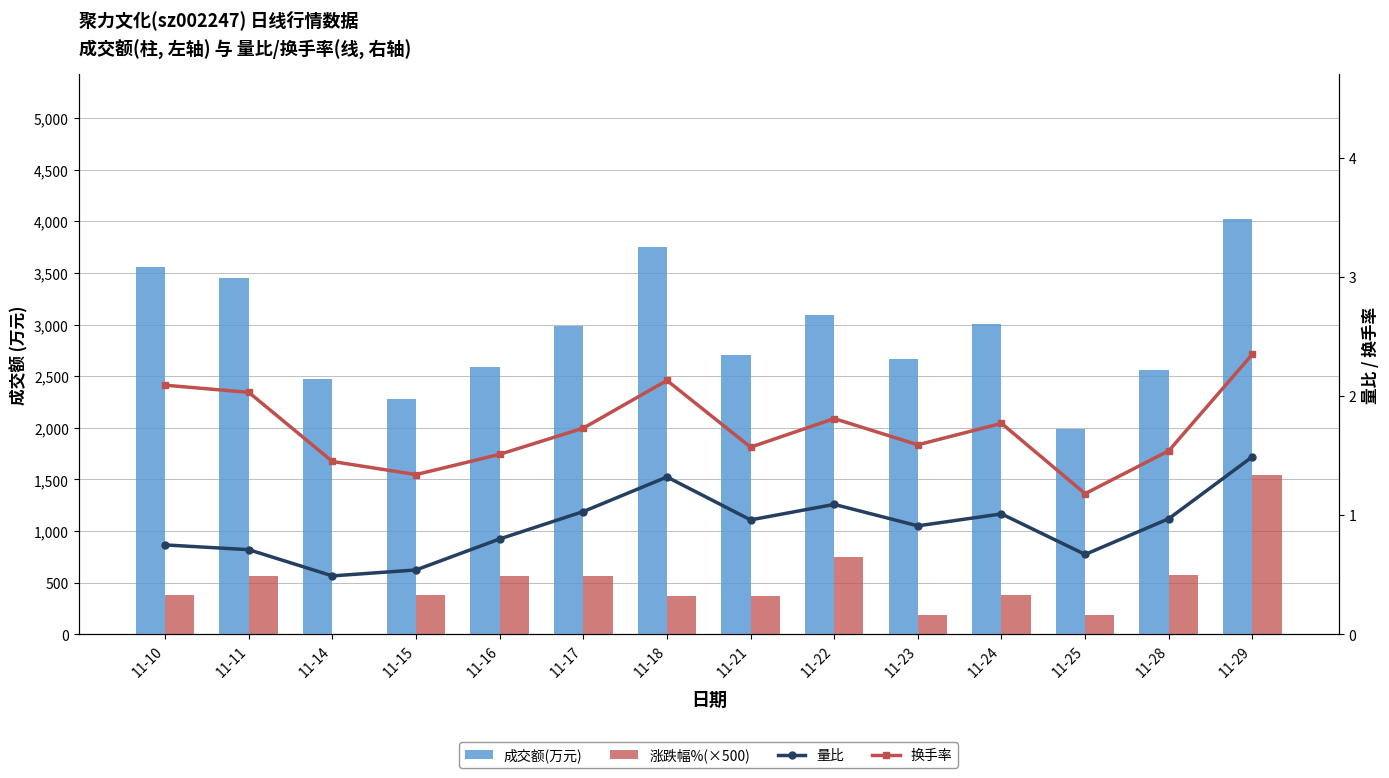

The 成交额(万元) series shows 3010.0 at 11-24. True or false?

True